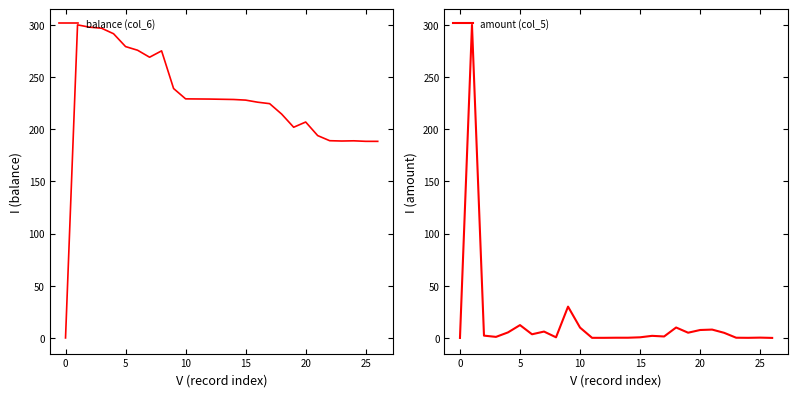

True or false: balance (col_6) has a value of 0.0 at 0.

True